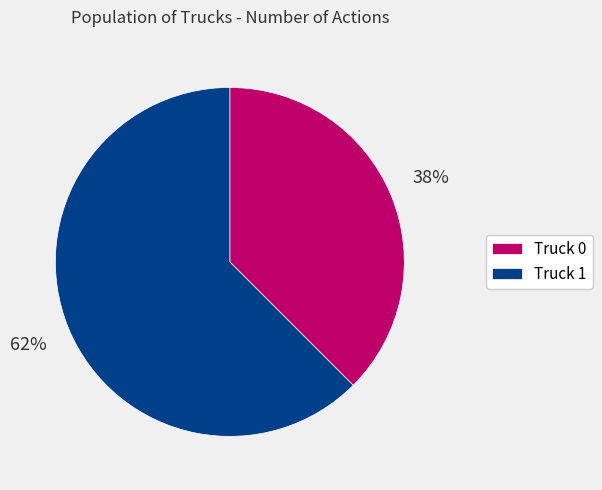

How many segments does this pie chart have?

2